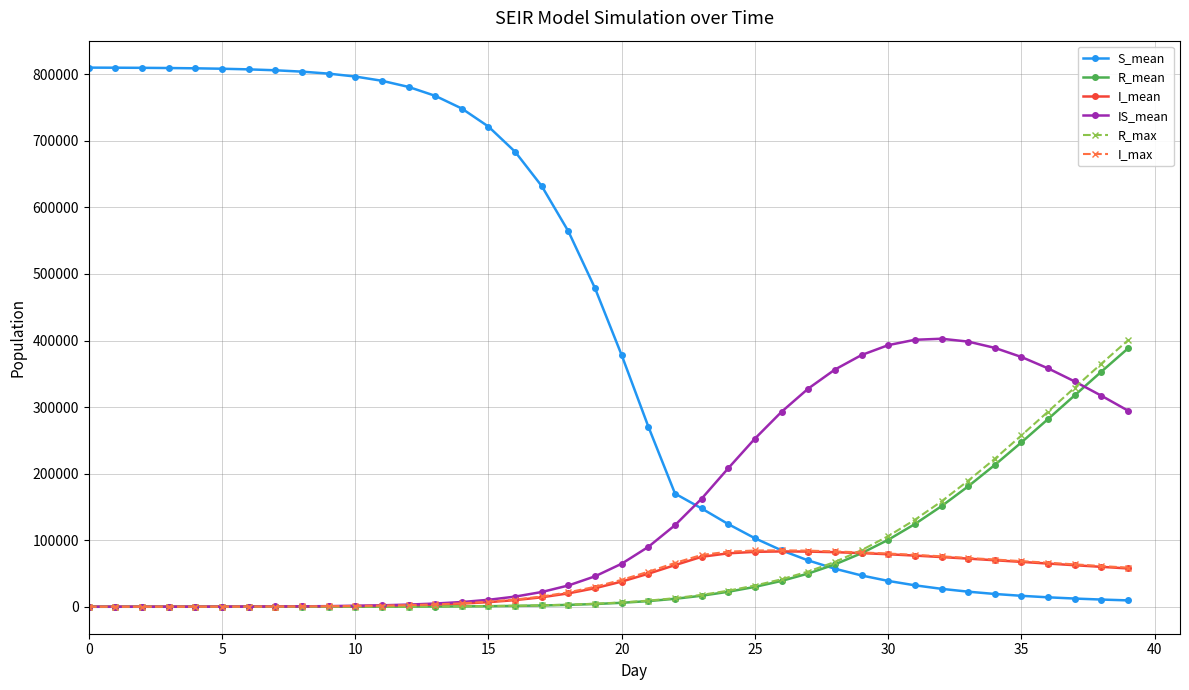

How many data points in R_max are less than 6487?

20